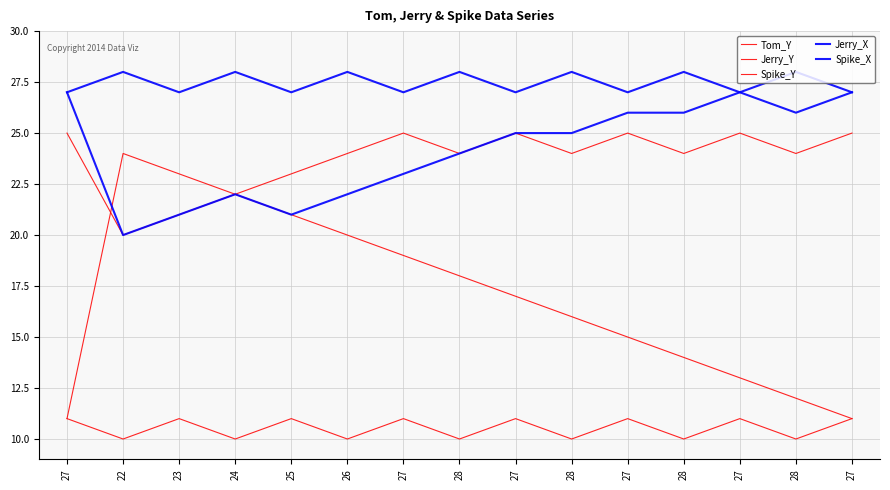

What is the label of the 9th point from the left?

27